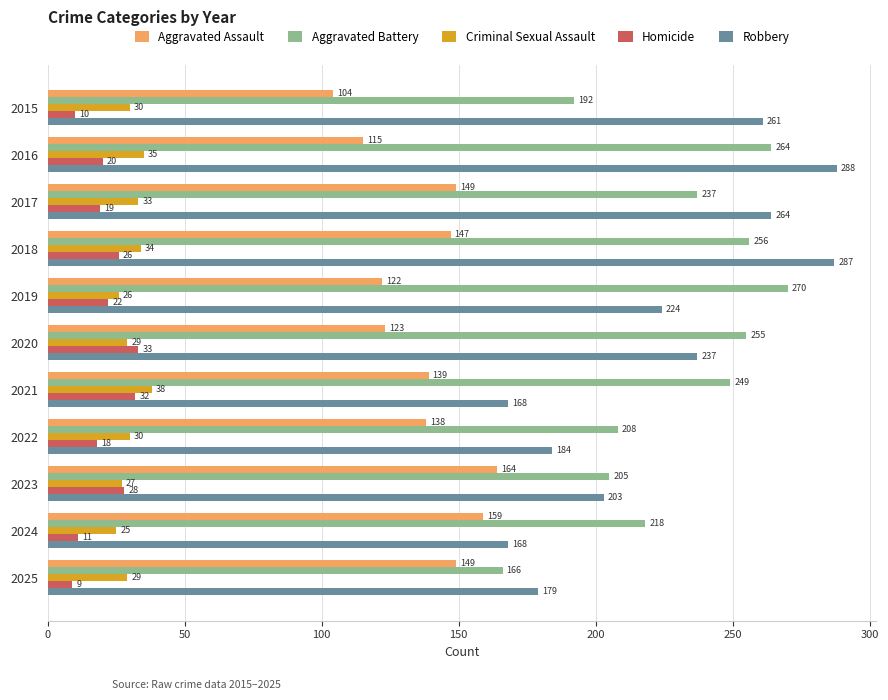

List the series in order of their peak value, lowest first.

Homicide, Criminal Sexual Assault, Aggravated Assault, Aggravated Battery, Robbery